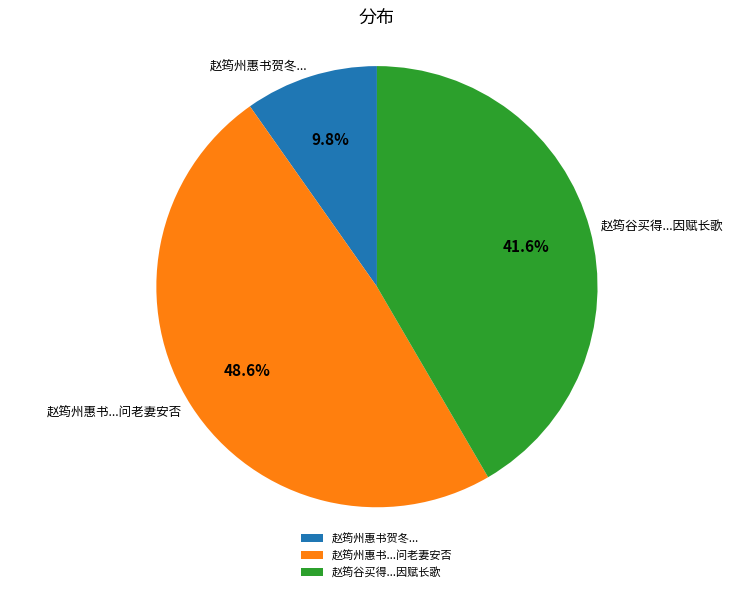

Approximately how many times larger is the value at 赵筠谷买得...因赋长歌 compared to 赵筠州惠书...问老妻安否?

0.9